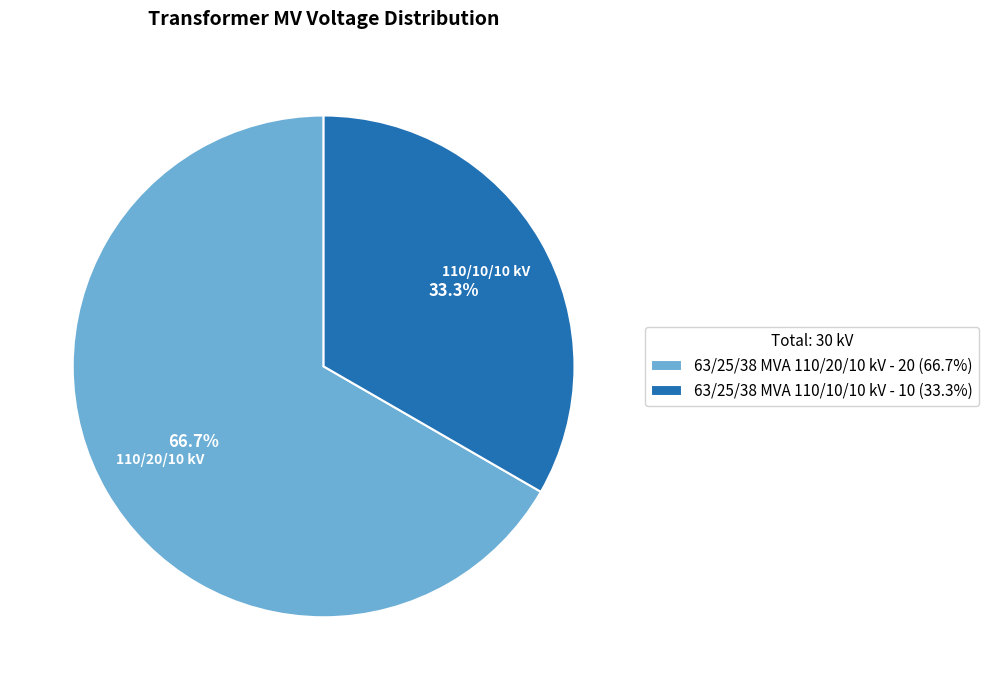

How much of the chart is everything except 63/25/38 MVA 110/20/10 kV?

33.3%